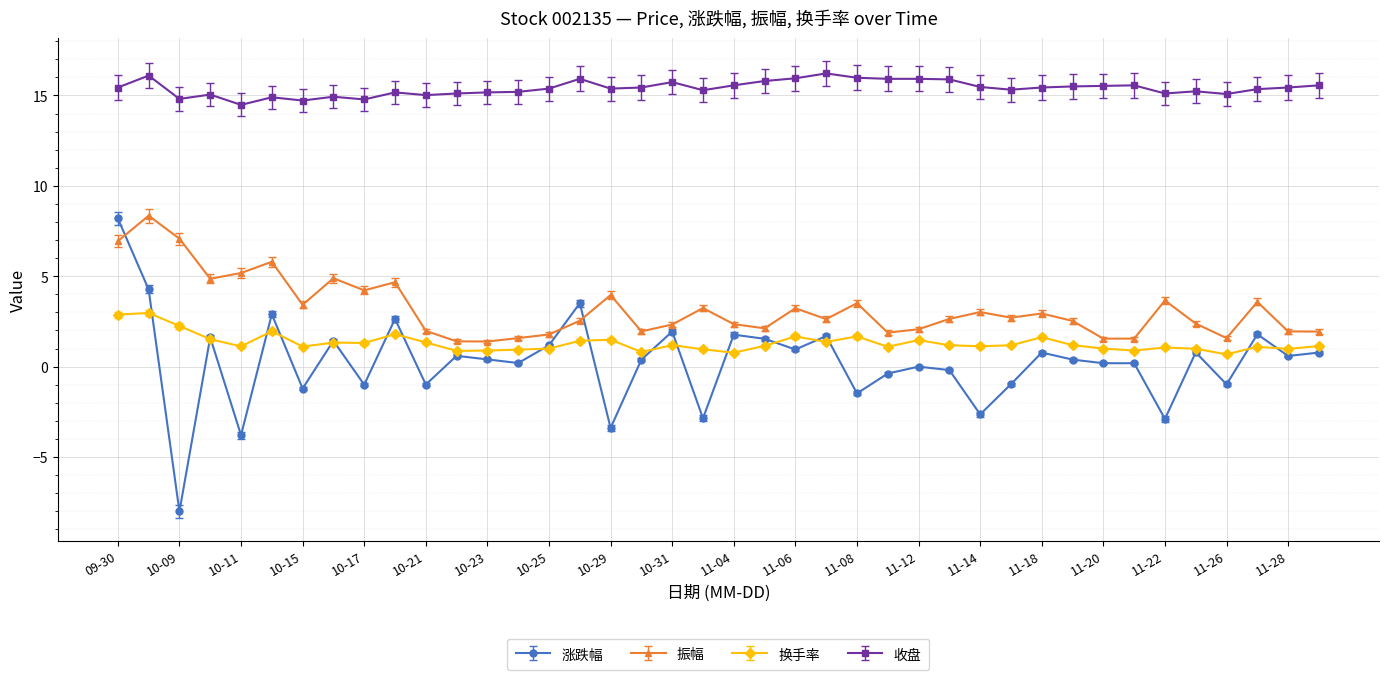

Which series has the largest total across all categories?

收盘